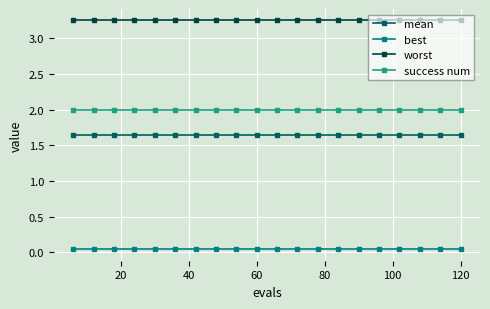

Which series has the largest total across all categories?

worst